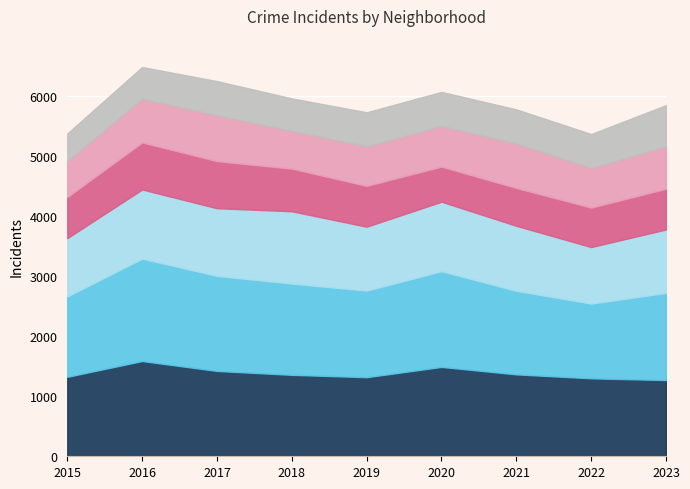

Rank the categories by Auburn Gresham value from highest to lowest.

2017, 2016, 2018, 2015, 2019, 2023, 2022, 2021, 2020